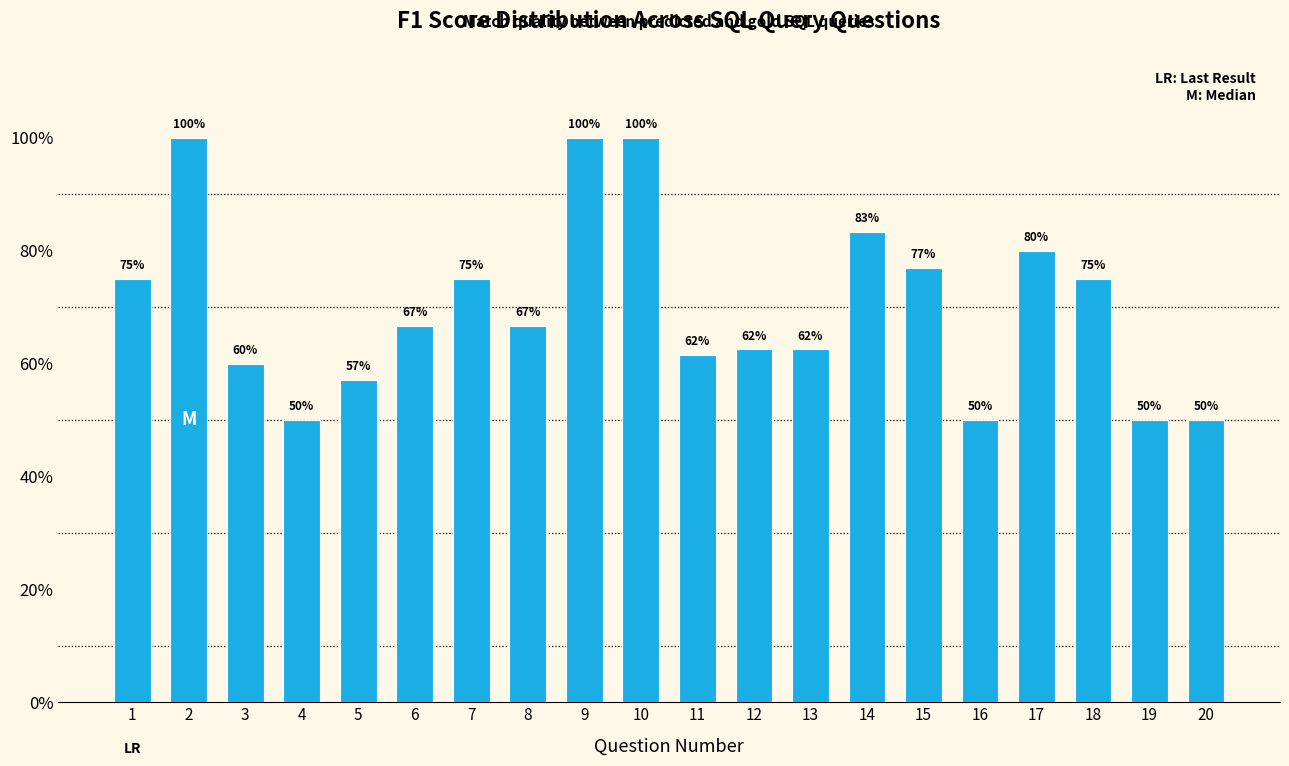

At which category does the chart reach its minimum across all series?

4